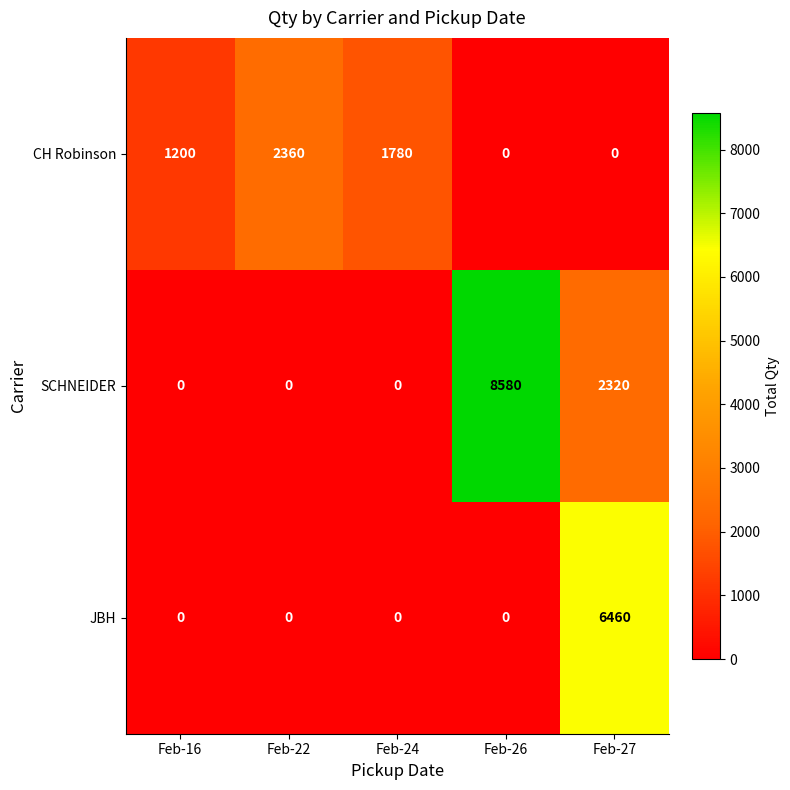

List the series in order of their peak value, lowest first.

CH Robinson, JBH, SCHNEIDER